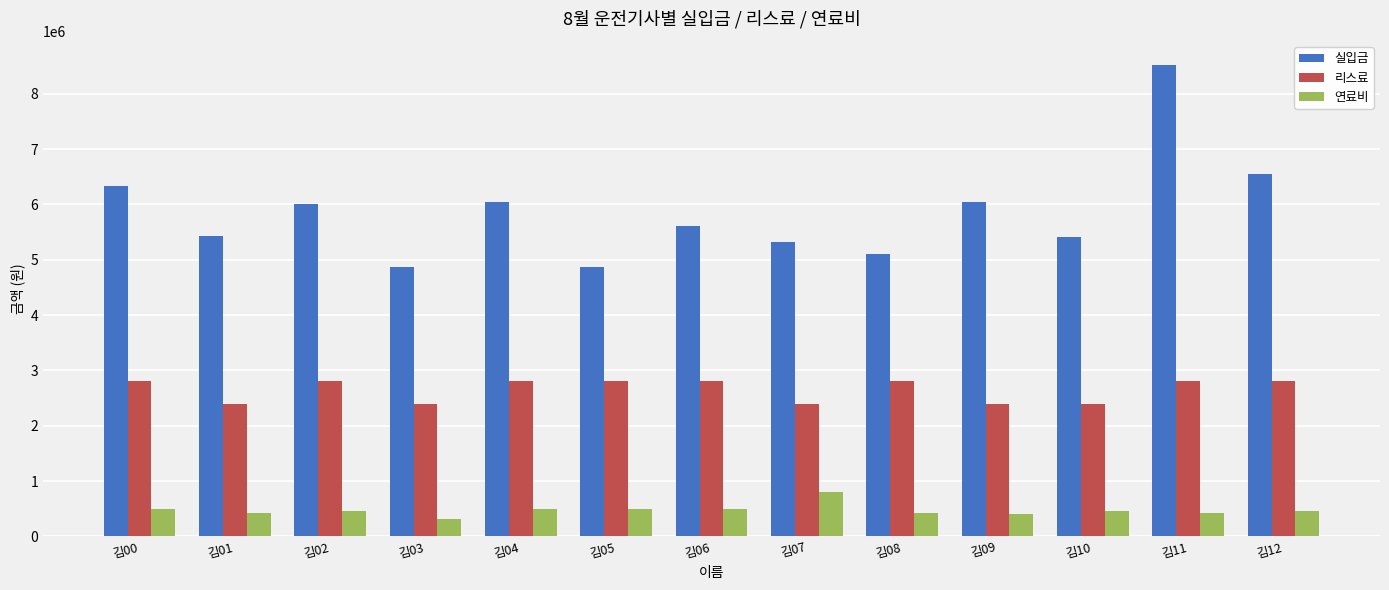

Does the chart contain stacked bars?

No